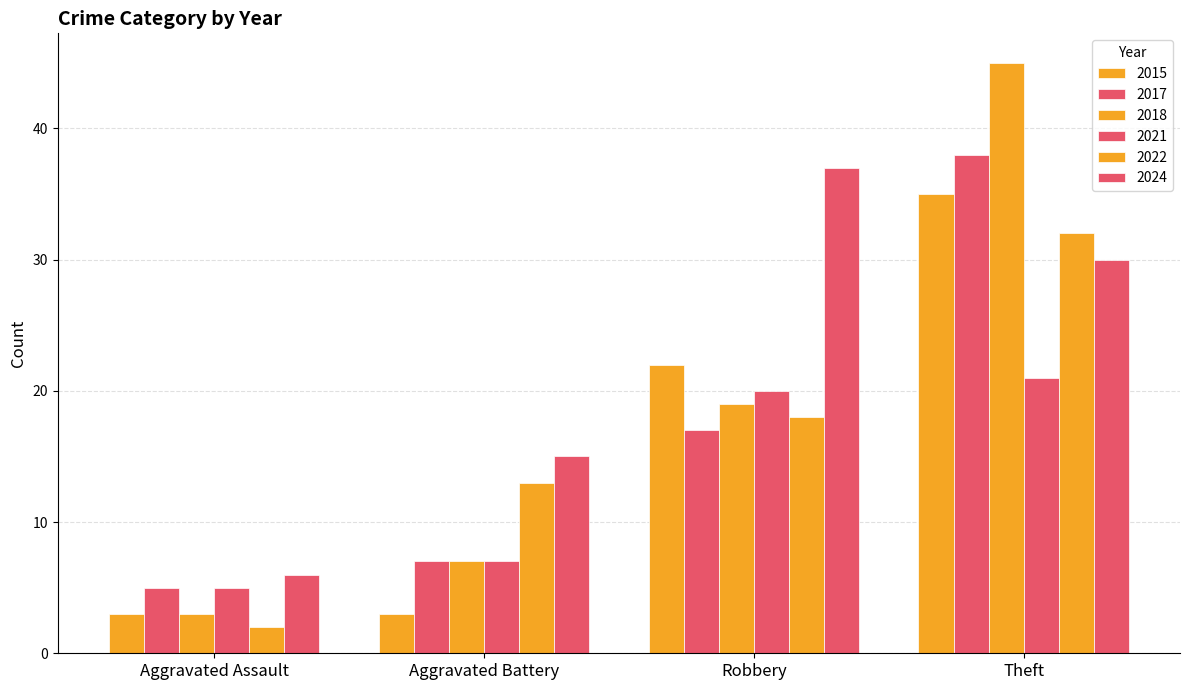

How many distinct data groups are displayed?

6